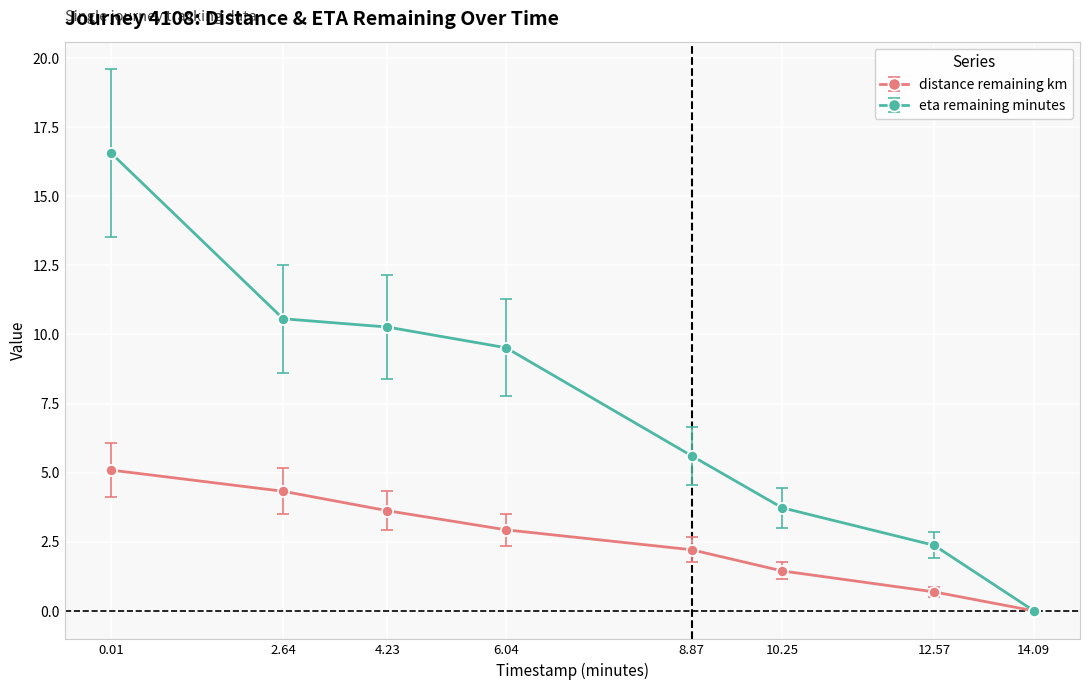

What are all the series names shown in the legend?

distance remaining km, eta remaining minutes